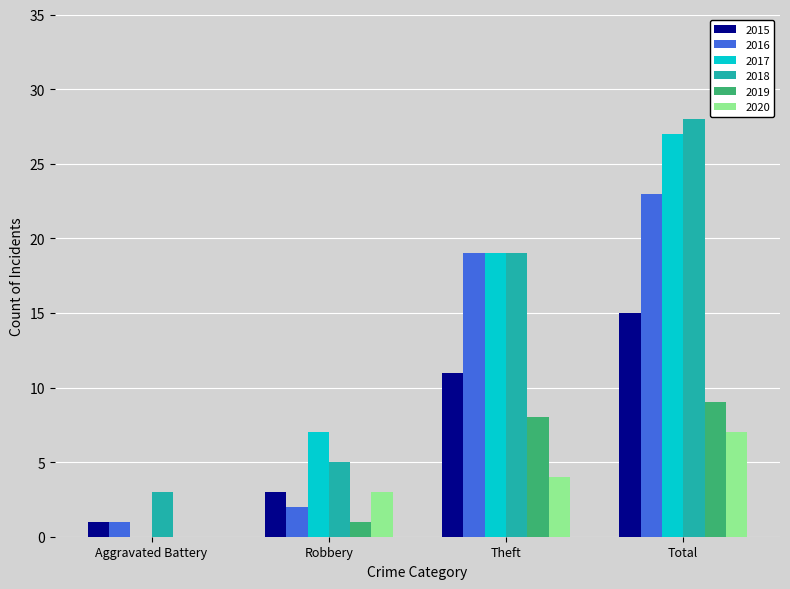

What is the difference between the 2016 values at Aggravated Battery and Theft?

18